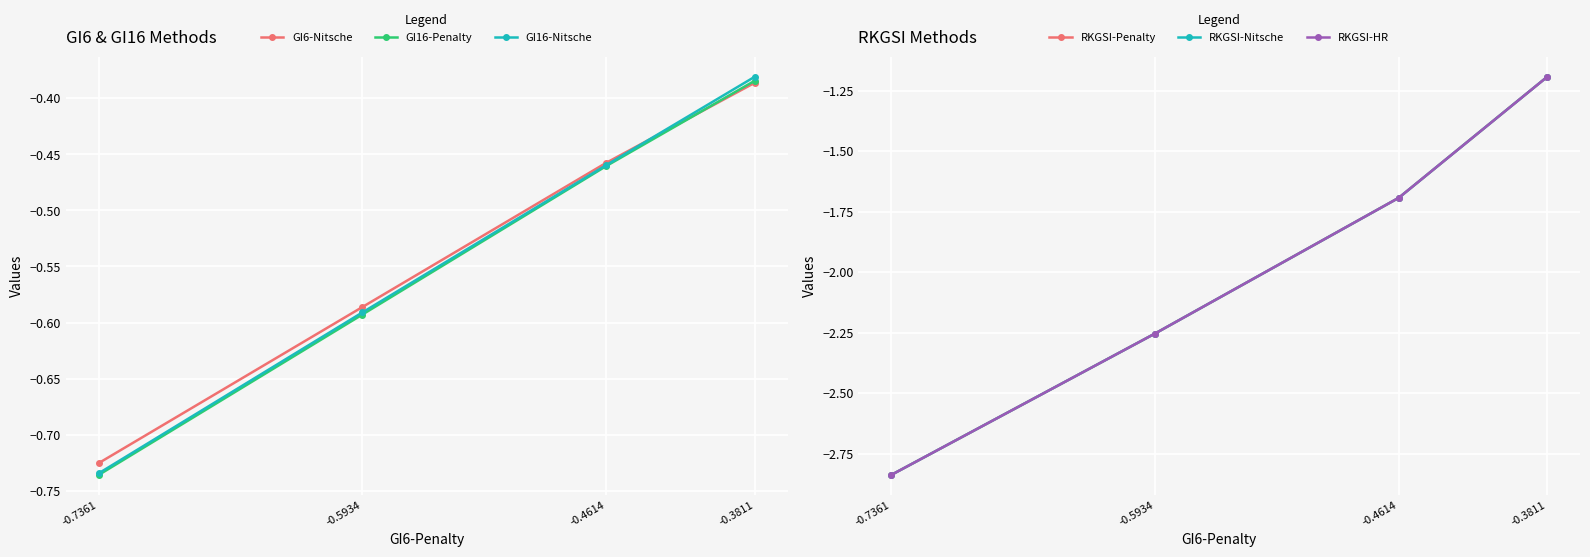

At which label is GI16-Nitsche closest to 0?

-0.3811